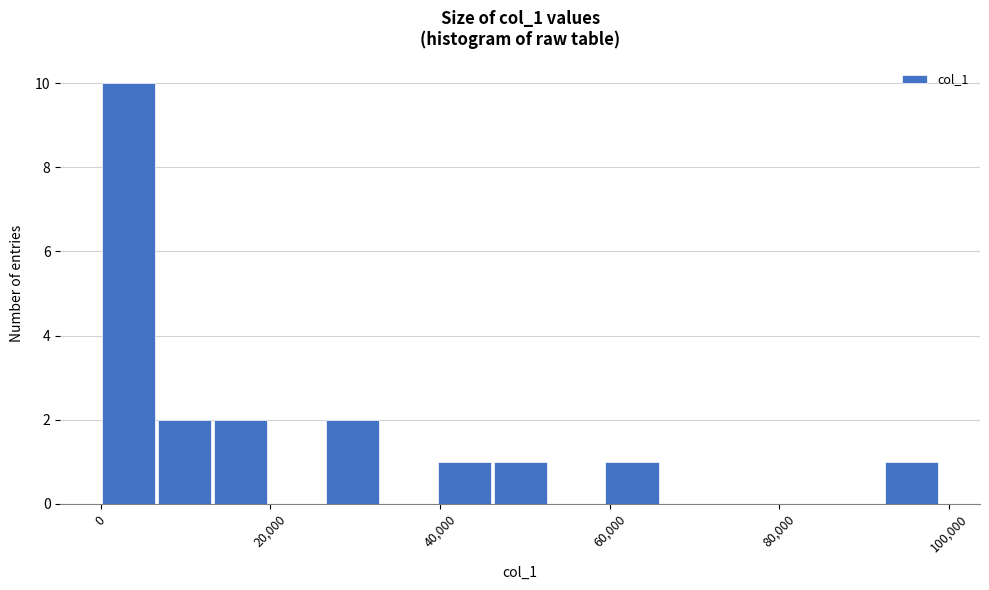

Read against the x-axis, roughly where is the centre of the tallest bar?

4000